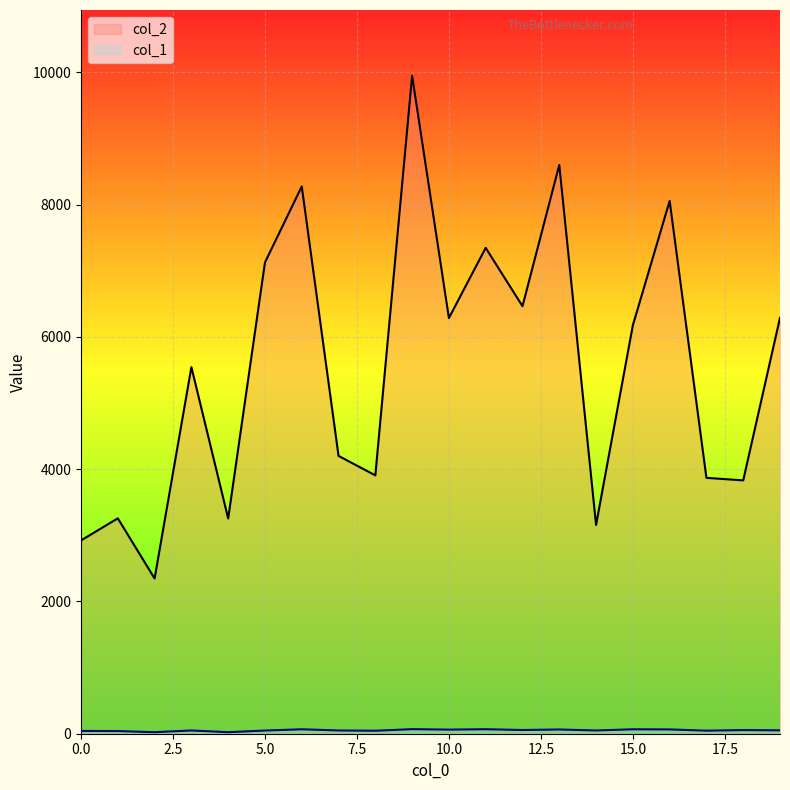

What is the smallest value displayed?

23